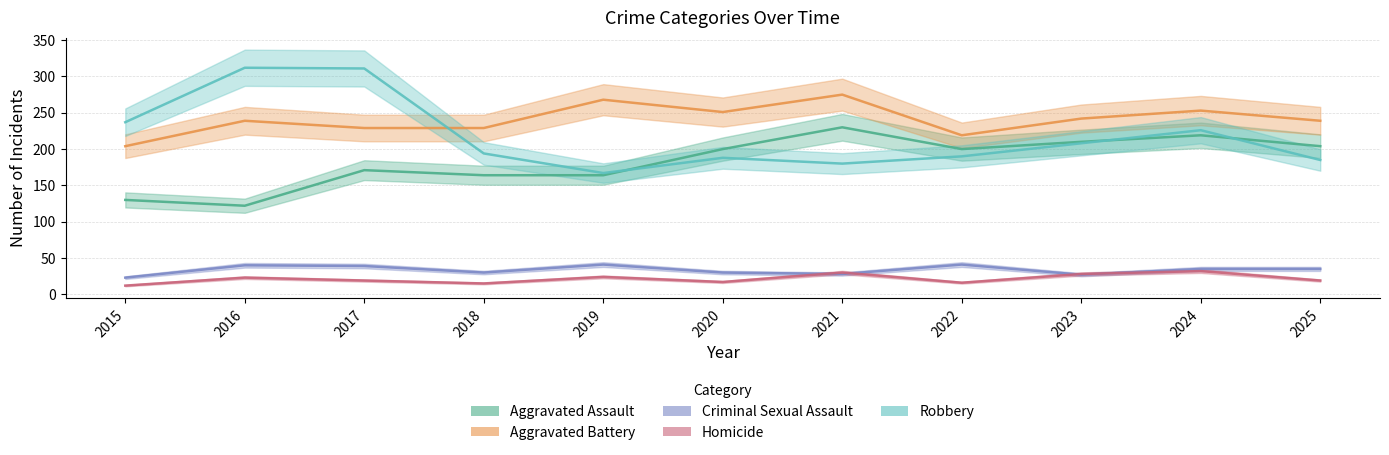

Which series has the largest range (max minus min)?

Robbery